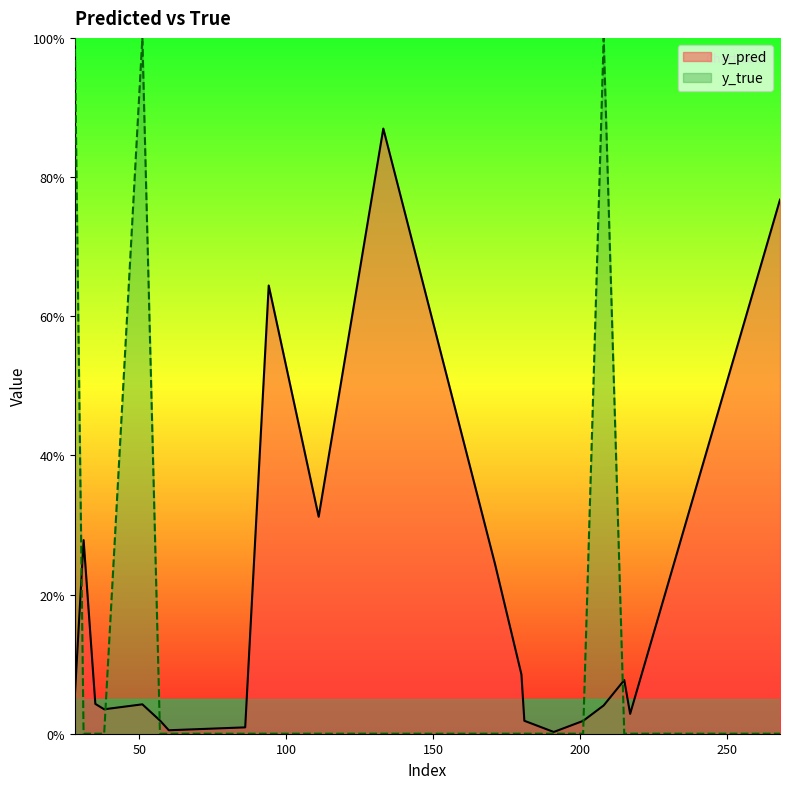

Reading left to right, list all the values displayed in this chart.

y_pred: 0.1	0.3	0.0	0.0	0.0	0.0	0.0	0.0	0.6	0.3	0.9	0.2	0.1	0.0	0.0	0.0	0.0	0.1	0.0	0.8
y_true: 1.0	0.0	0.0	0.0	1.0	0.0	0.0	0.0	0.0	0.0	0.0	0.0	0.0	0.0	0.0	0.0	1.0	0.0	0.0	0.0